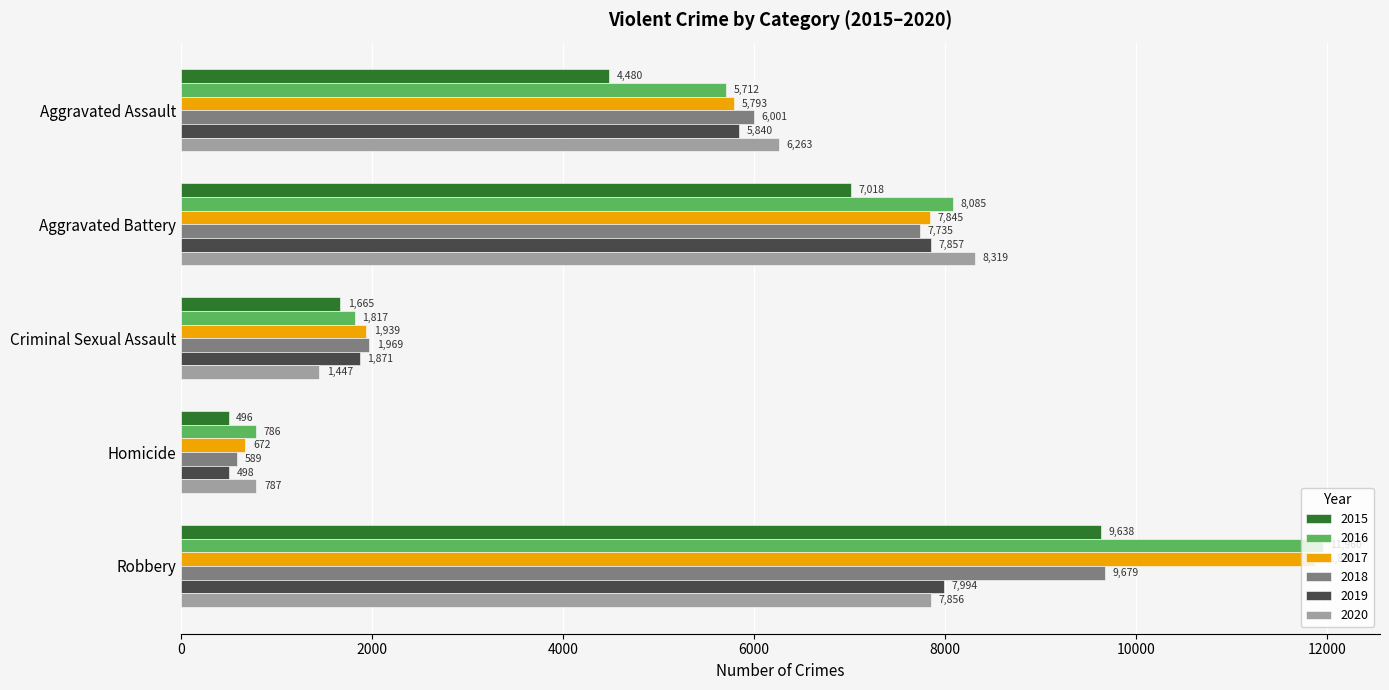

True or false: 2015 has a value of 12238 at Aggravated Battery.

False